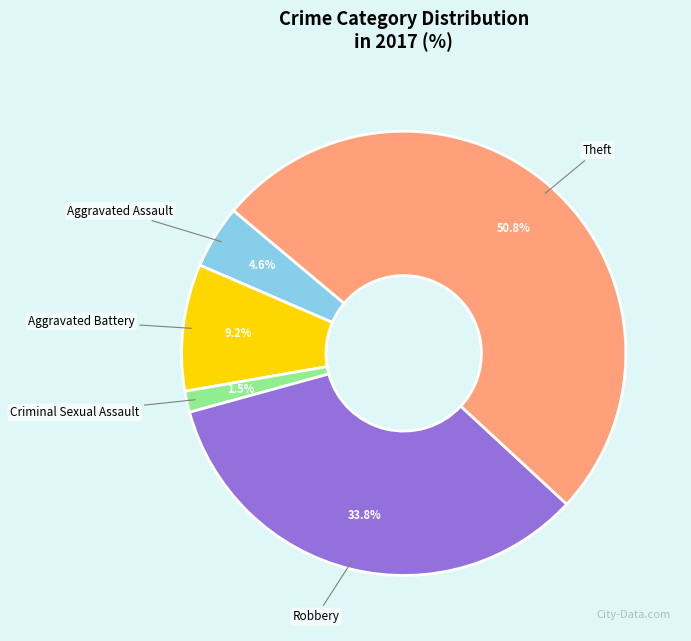

Between Aggravated Battery and Theft, which is larger?

Theft